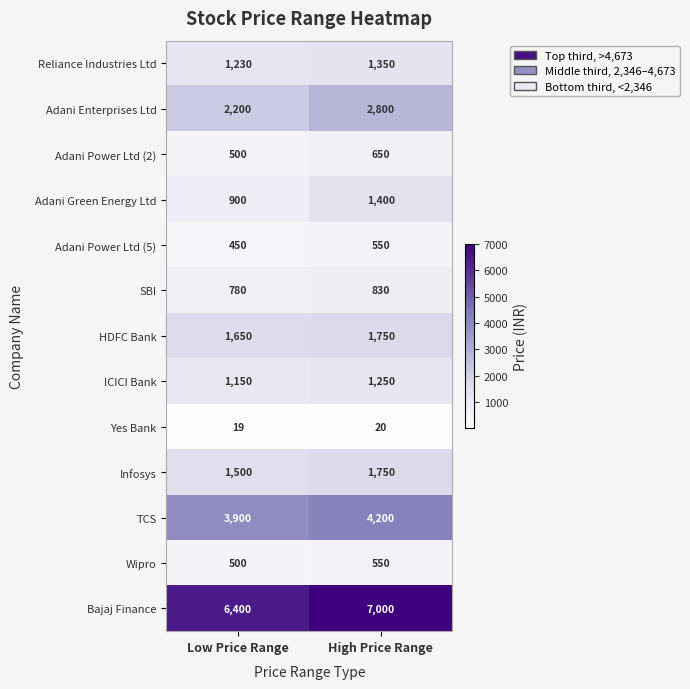

Is it true that Wipro equals 500 at Low Price Range?

True